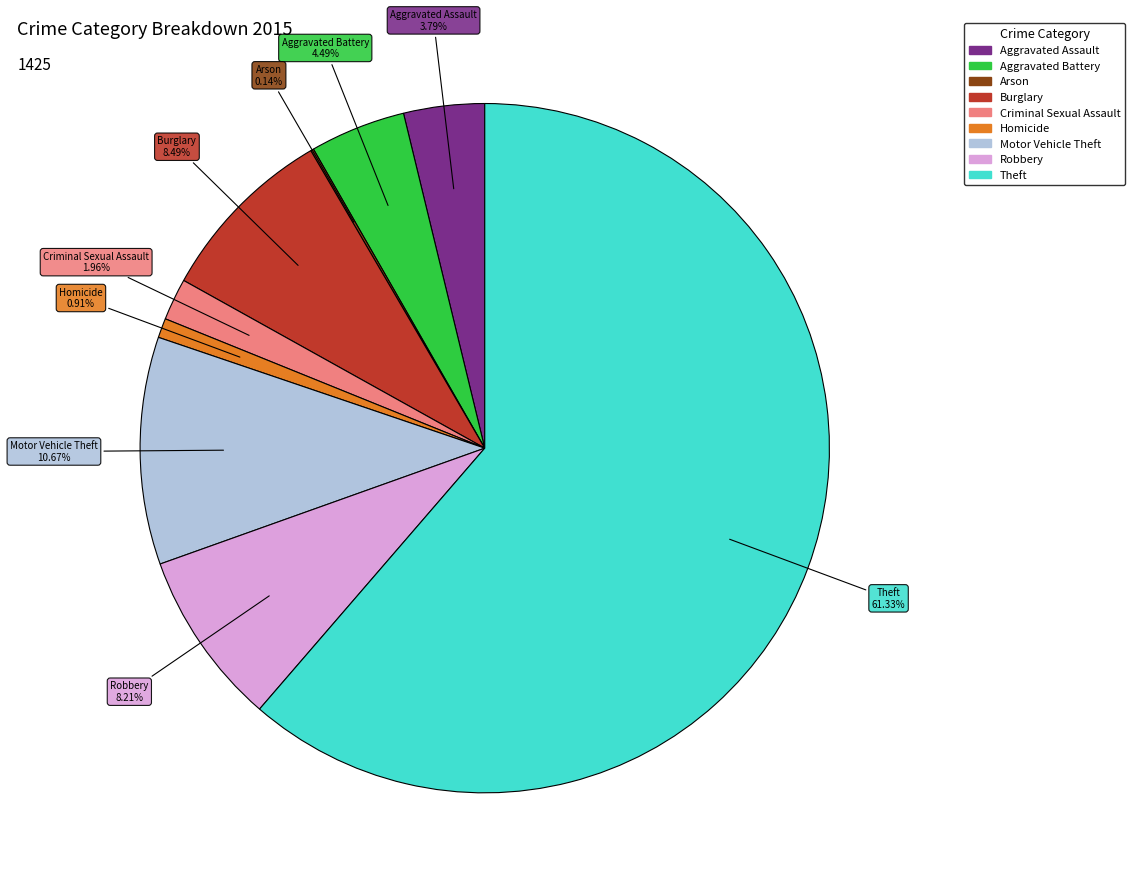

The Aggravated Assault slice represents 12% of the pie. True or false?

False